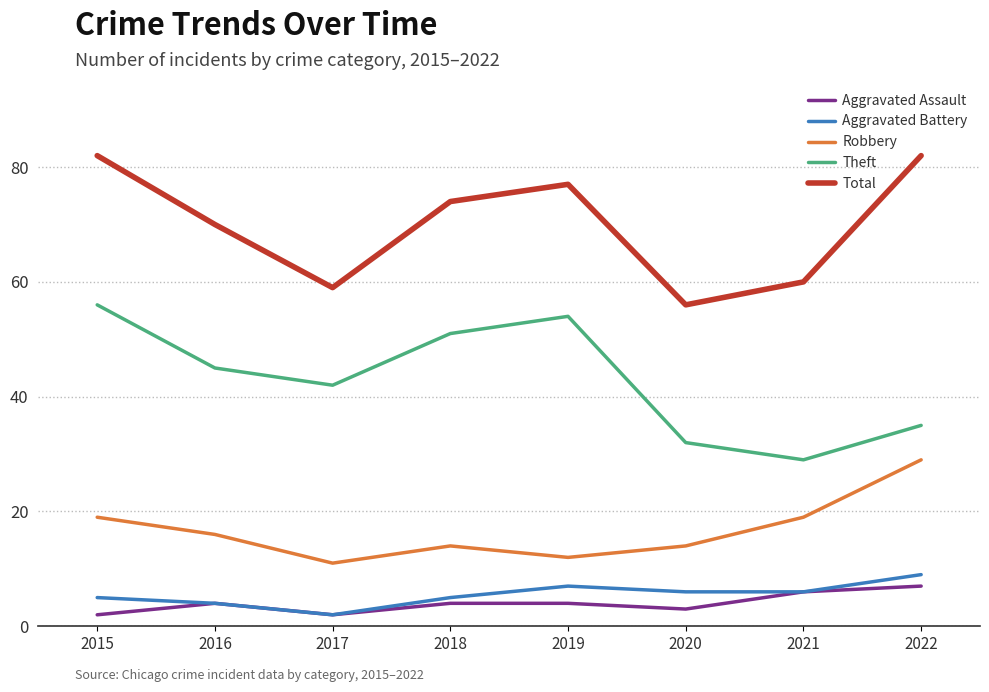

The value of Theft at 2022 is 46. True or false?

False